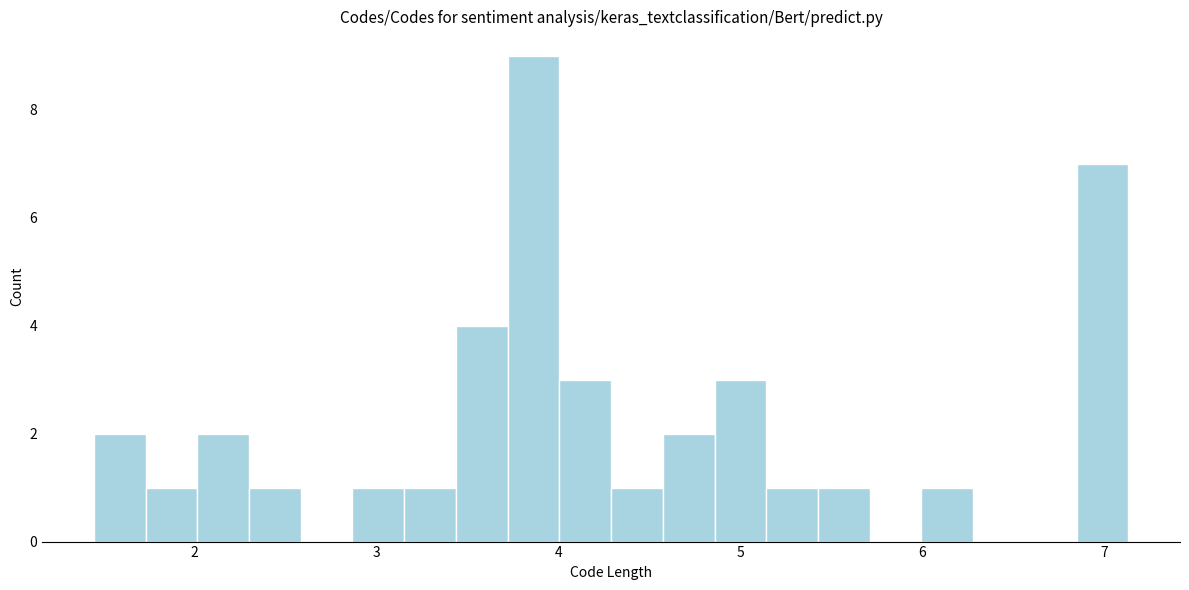

Around what value on the x-axis is the tallest bar? Give the approximate position of its centre, as read against the axis.

3.9